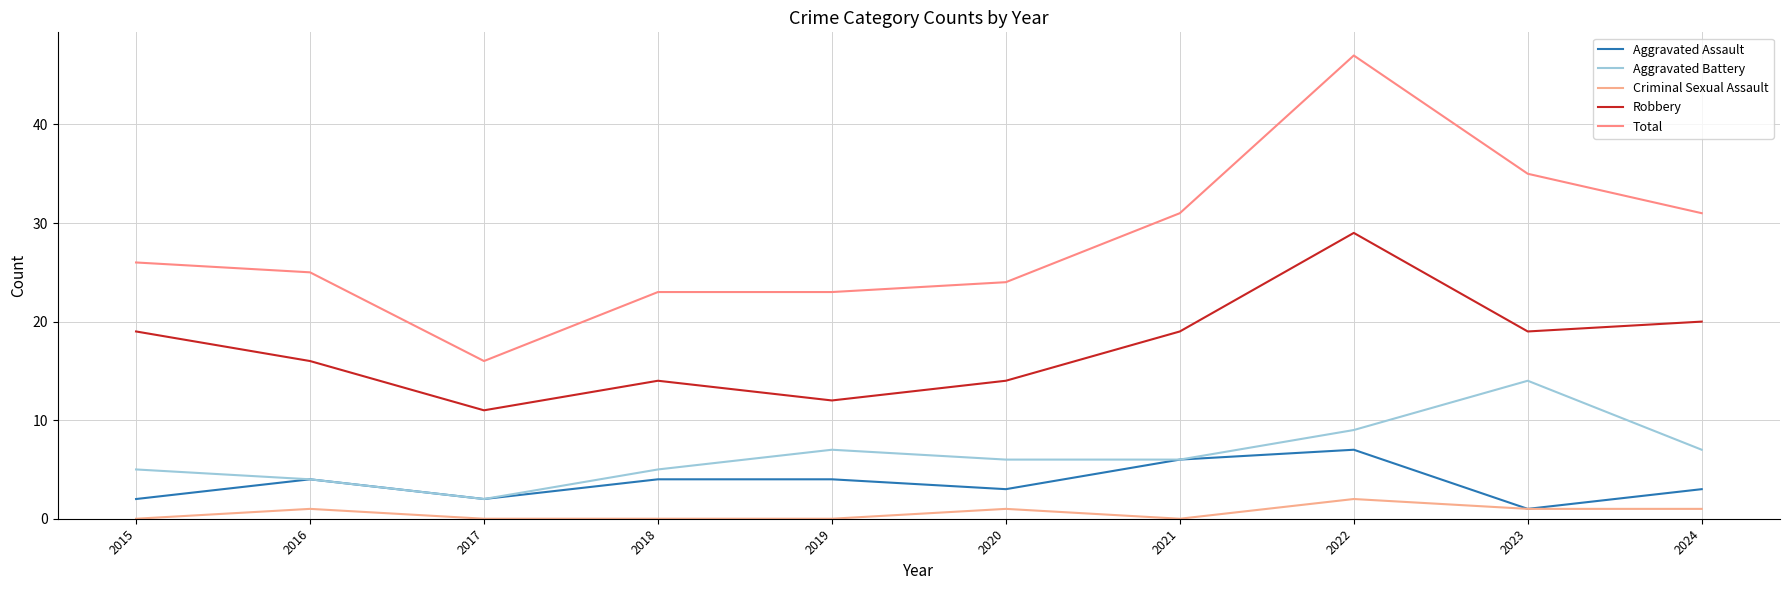

Between 2016 and 2022, which series saw the biggest shift?

Total